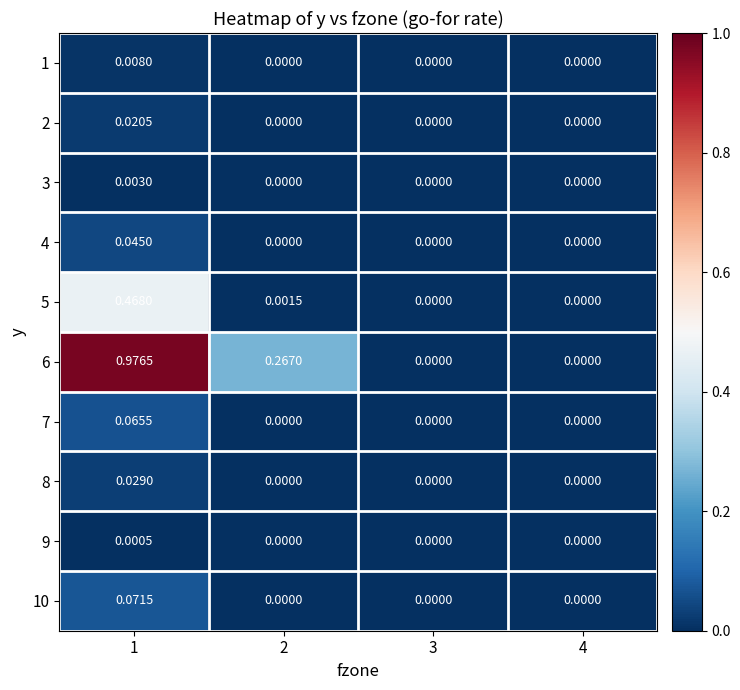

Is the value of 4 at 1 greater than the value of 7 at 2?

Yes